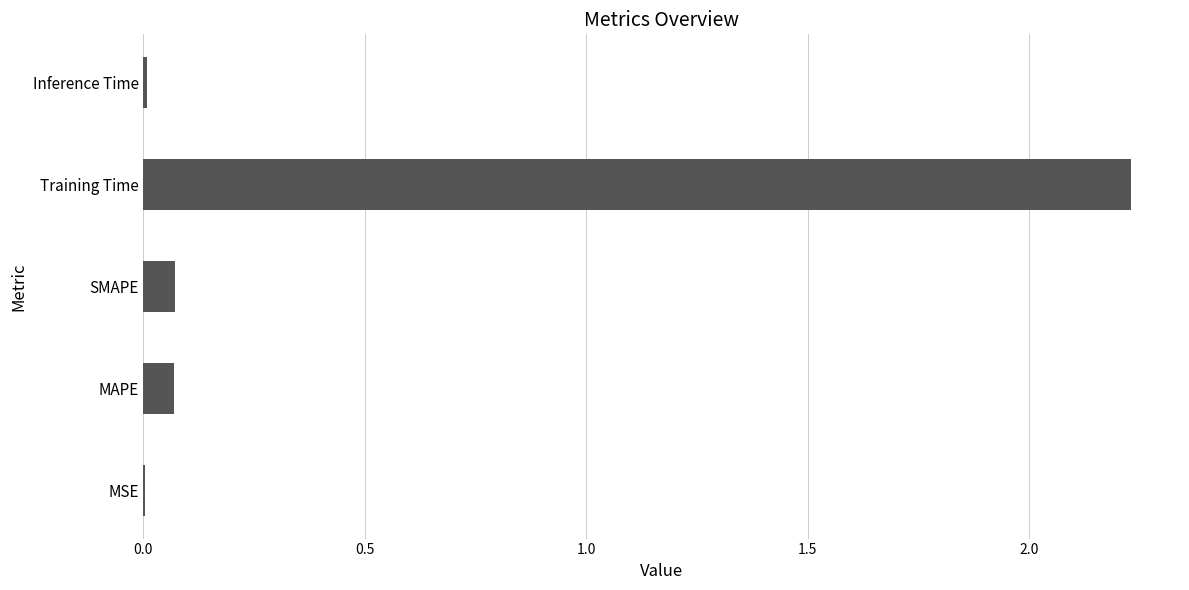

At which category does the chart reach its peak across all series?

Training Time